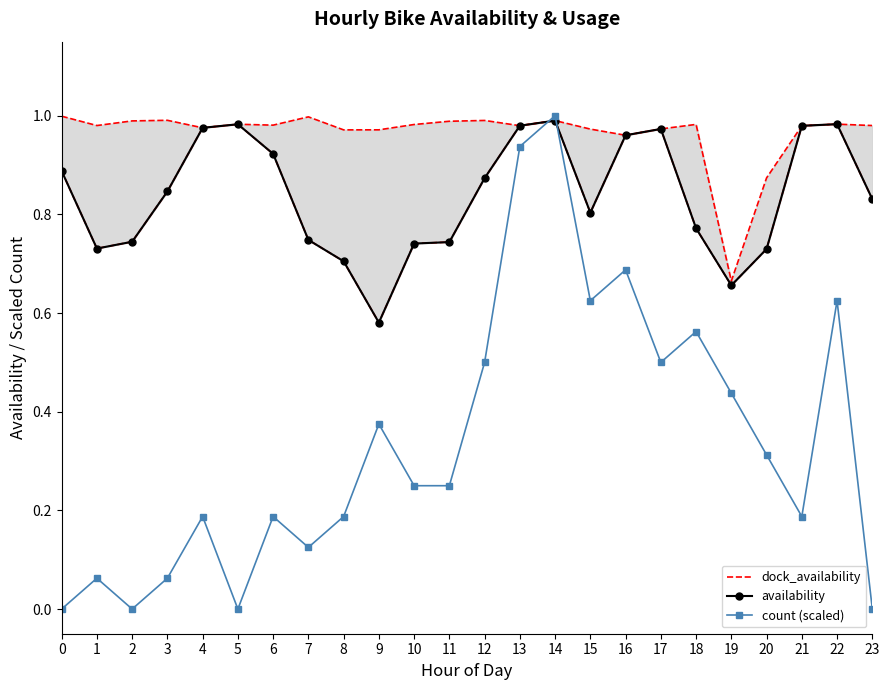

List the series in order of their peak value, lowest first.

availability, dock_availability, count (scaled)